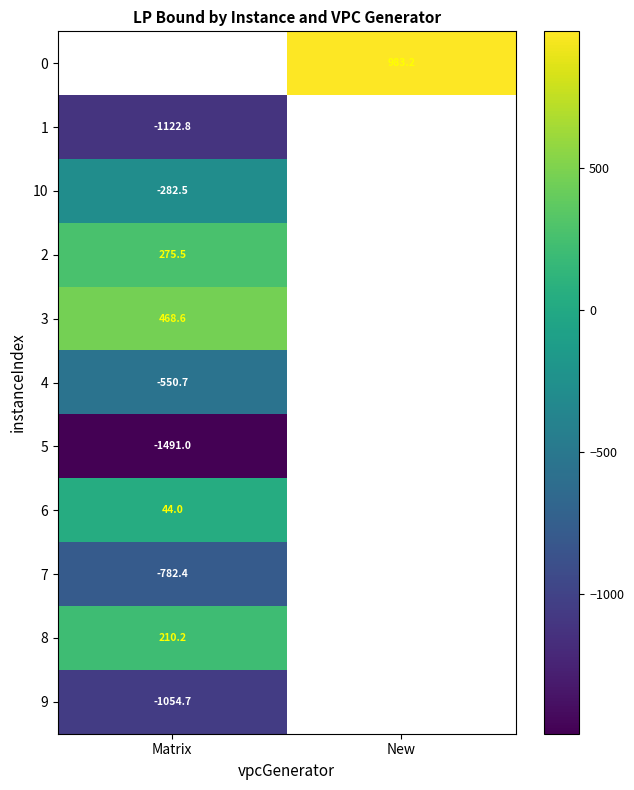

Count the number of data series in this chart.

11